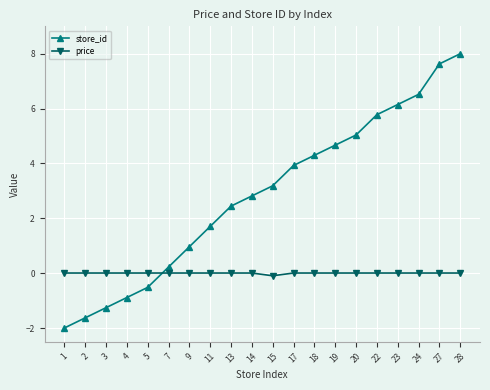

True or false: price and store_id cross at least once.

True